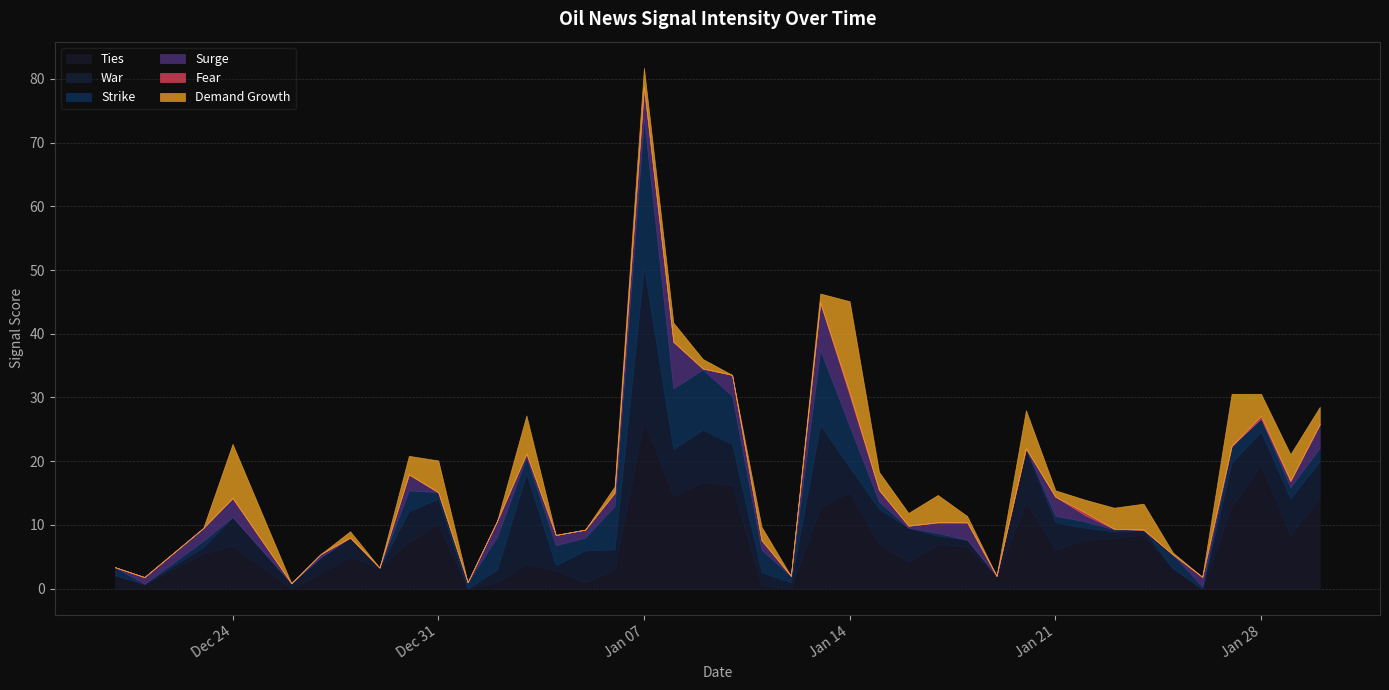

What is the total value across all series at 19?

33.5